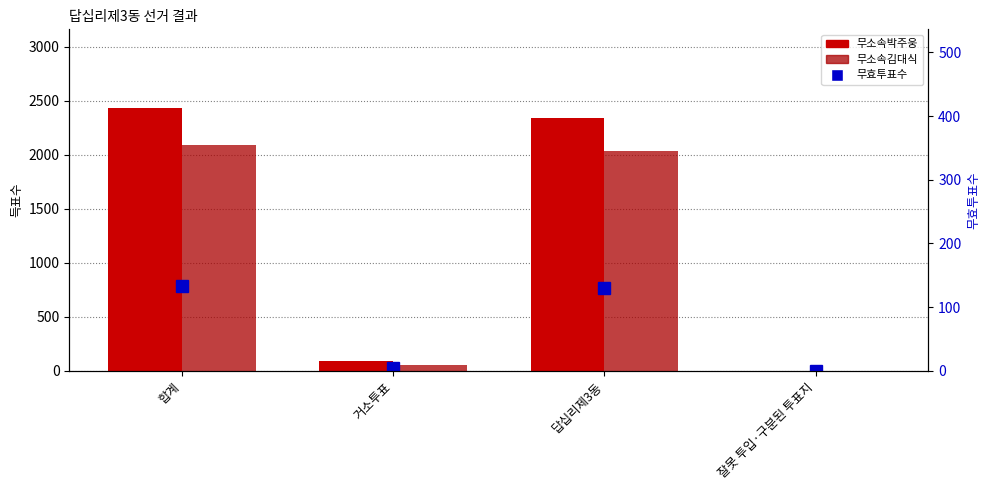

What is the label of the 4th bar from the left?

잘못 투입·구분된 투표지